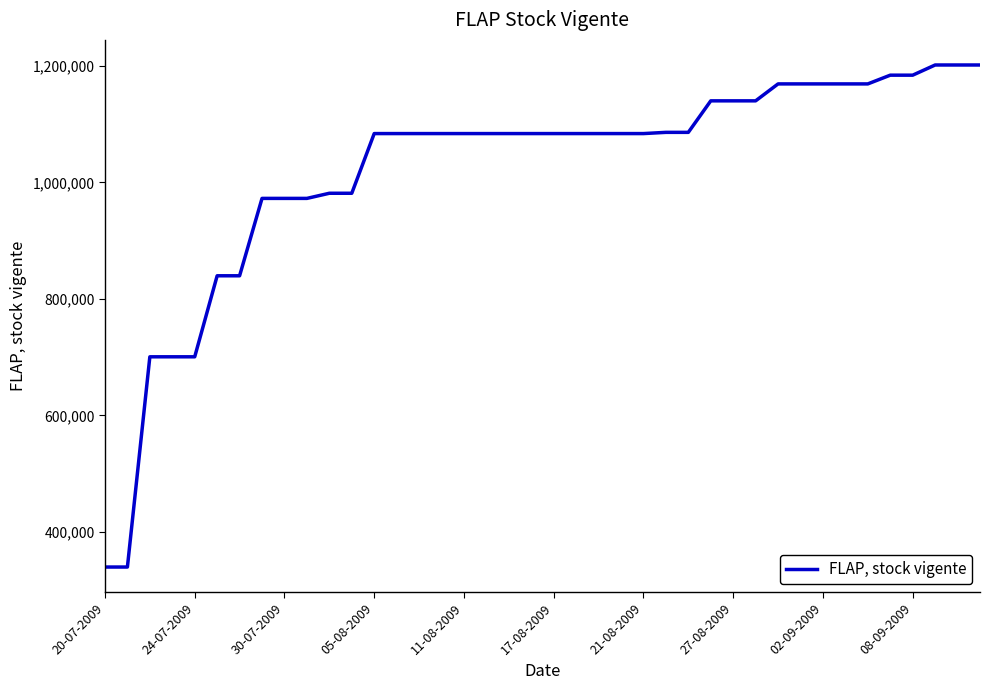

What is the maximum value shown in the chart?

1201382